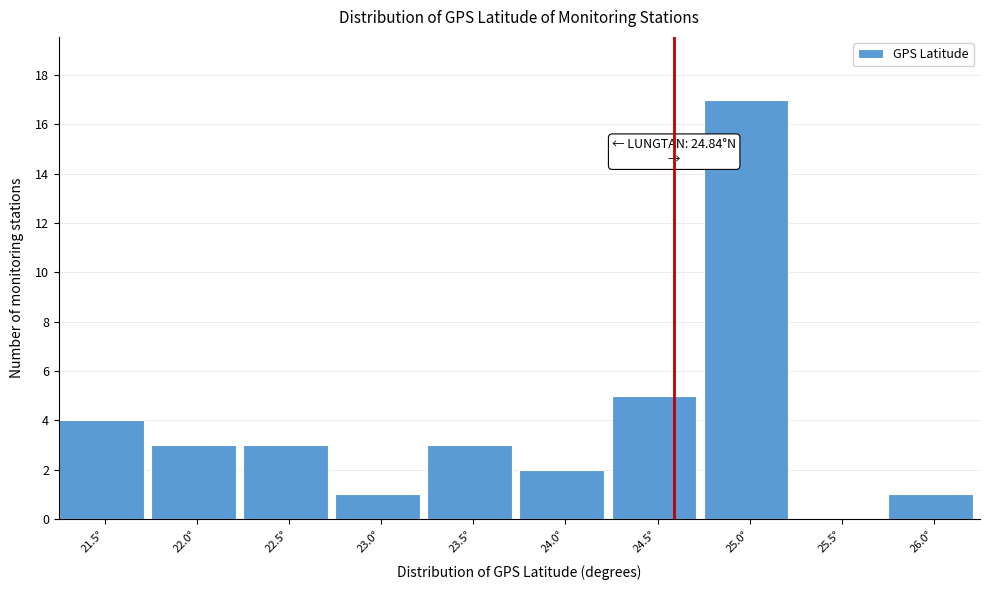

Reading left to right, what are all the values shown in this chart?

21.5°=4	22.0°=3	22.5°=3	23.0°=1	23.5°=3	24.0°=2	24.5°=5	25.0°=17	25.5°=0	26.0°=1